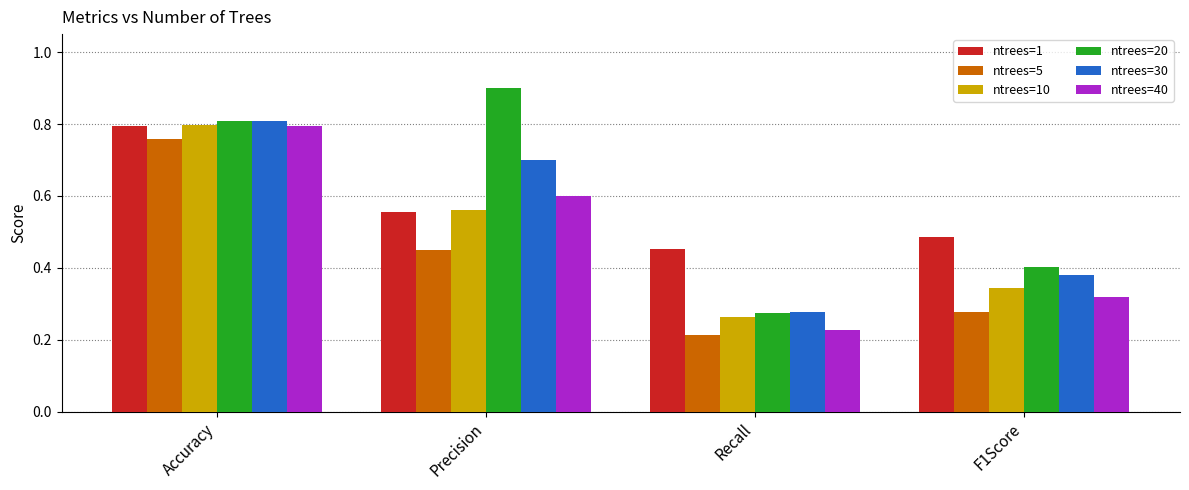

Count the ntrees=20 values in the range 0 to 1.

4